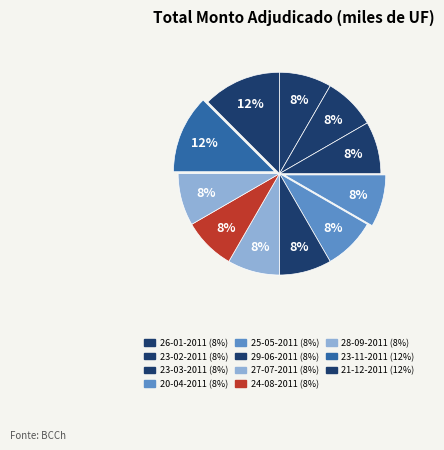

How many segments does this pie chart have?

11